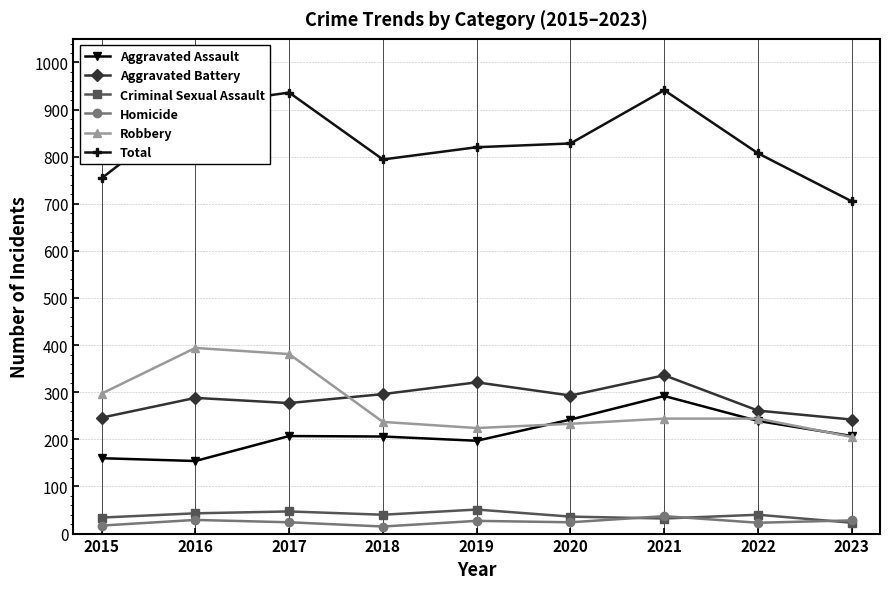

Is this an area chart (filled region under the line)?

No